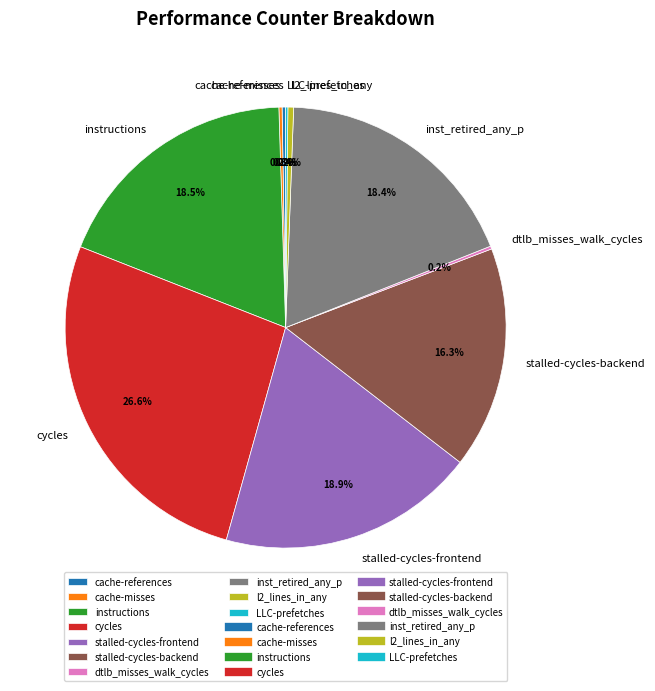

Approximately how many times larger is the value at instructions compared to stalled-cycles-frontend?

1.0